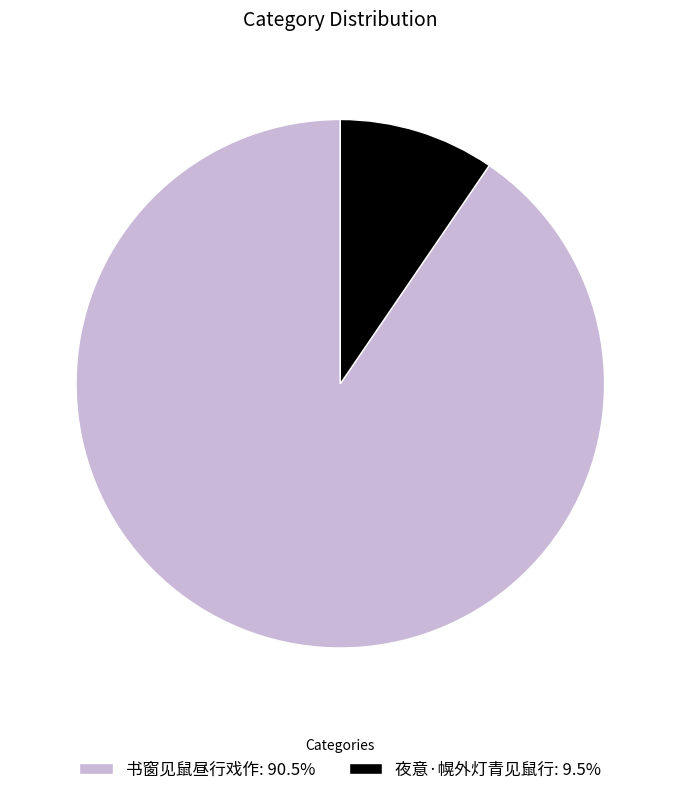

Which category has the biggest portion of the pie?

书窗见鼠昼行戏作